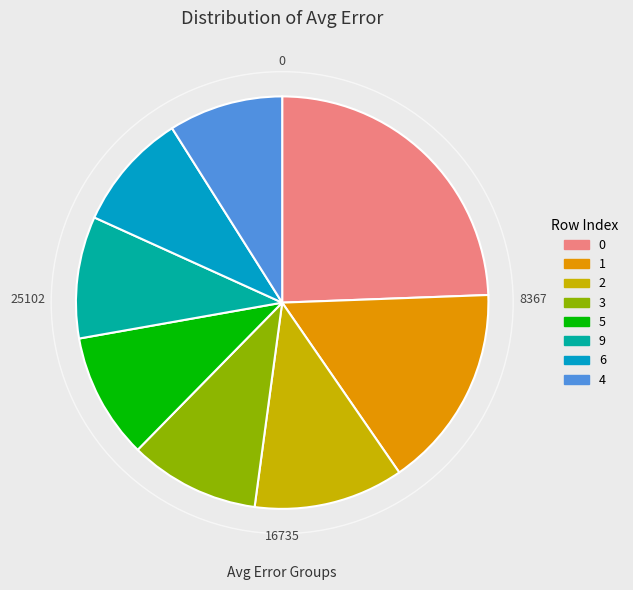

The 2 slice represents 22% of the pie. True or false?

False